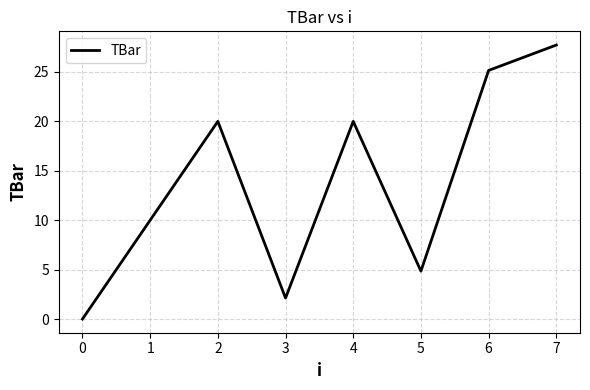

What is the ratio of the value at 6 to the value at 4?

1.3